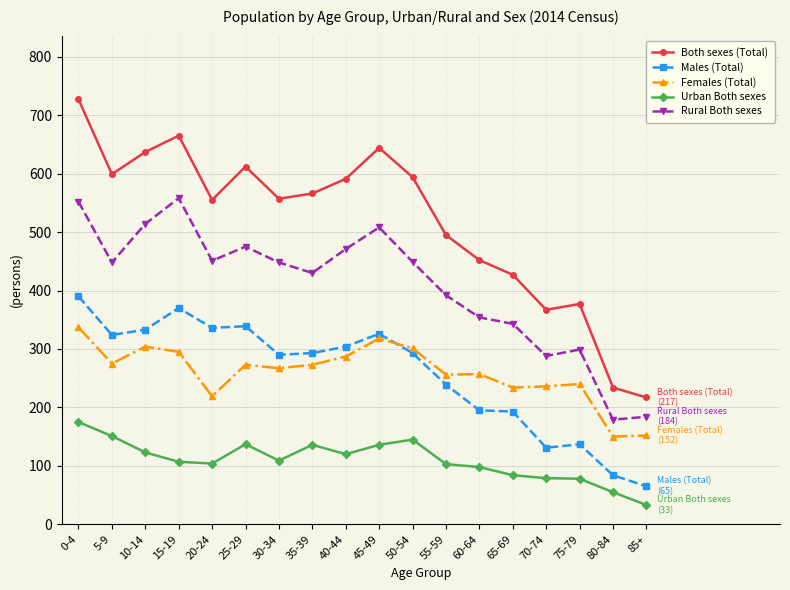

How many lines are shown in the chart?

5